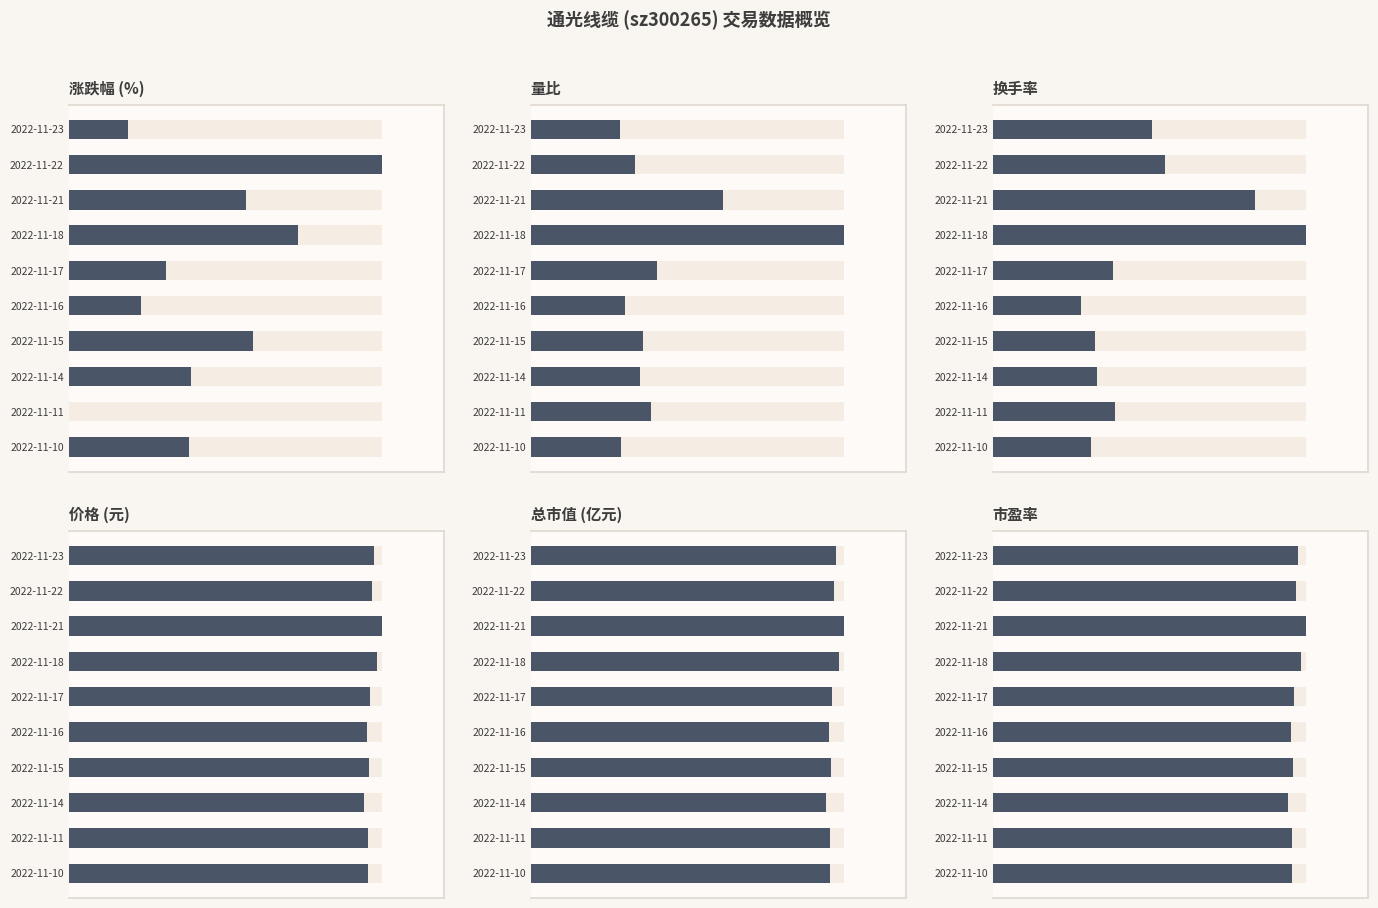

What are all the series names shown in the legend?

涨跌幅%, 量比, 换手率, 价格, 总市值(亿元), 市盈率